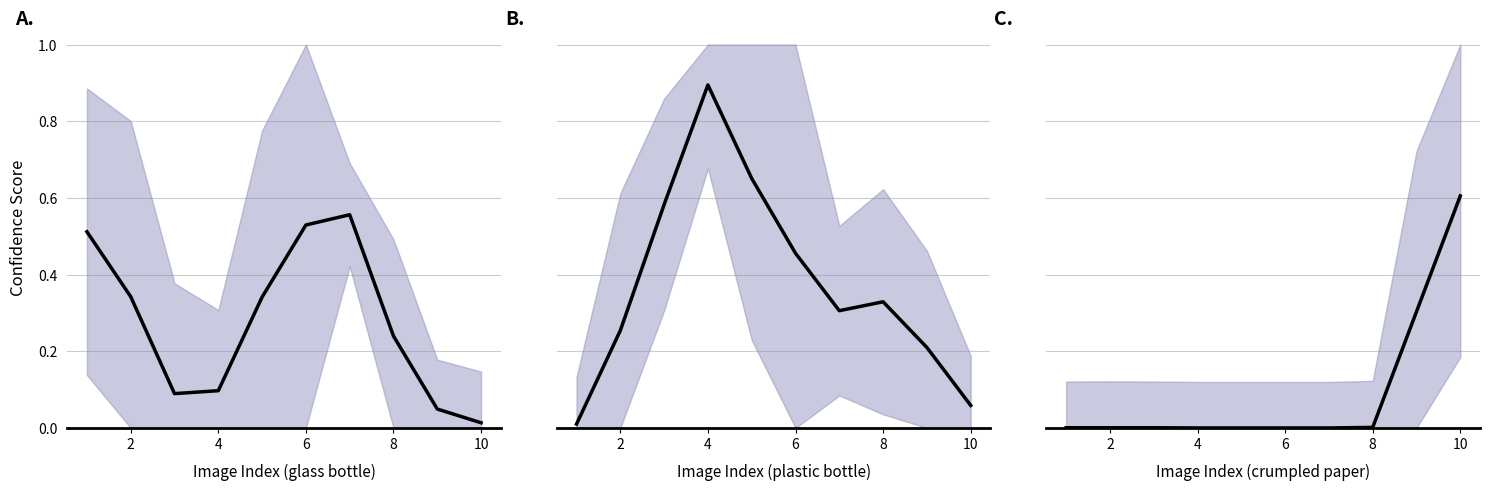

The glass bottle (trend) series shows 0.1 at 4. True or false?

False